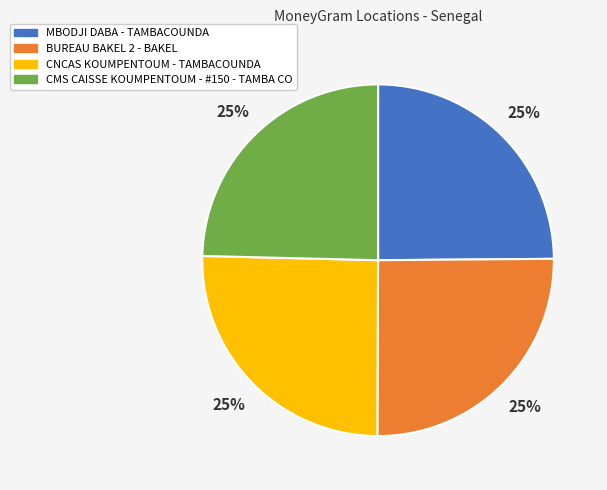

To the nearest percent, what percentage of the pie is CMS CAISSE KOUMPENTOUM - #150 - TAMBA CO?

25%